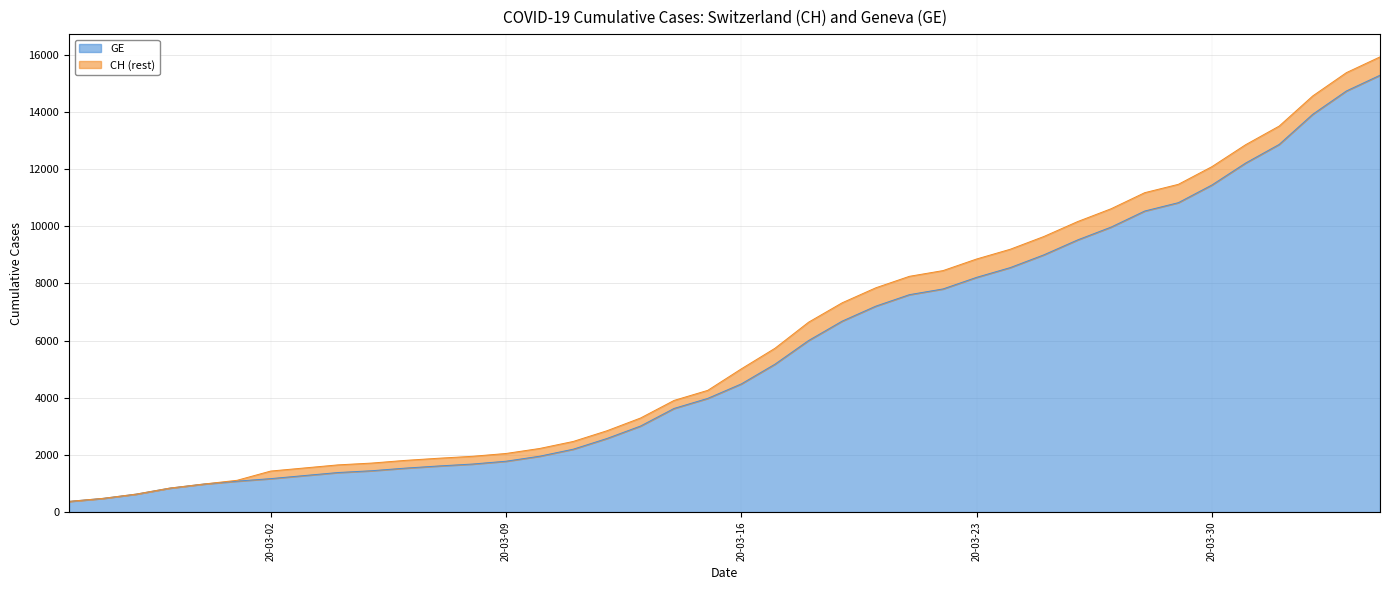

The value of GE at 2020-03-28 is 18881. True or false?

False